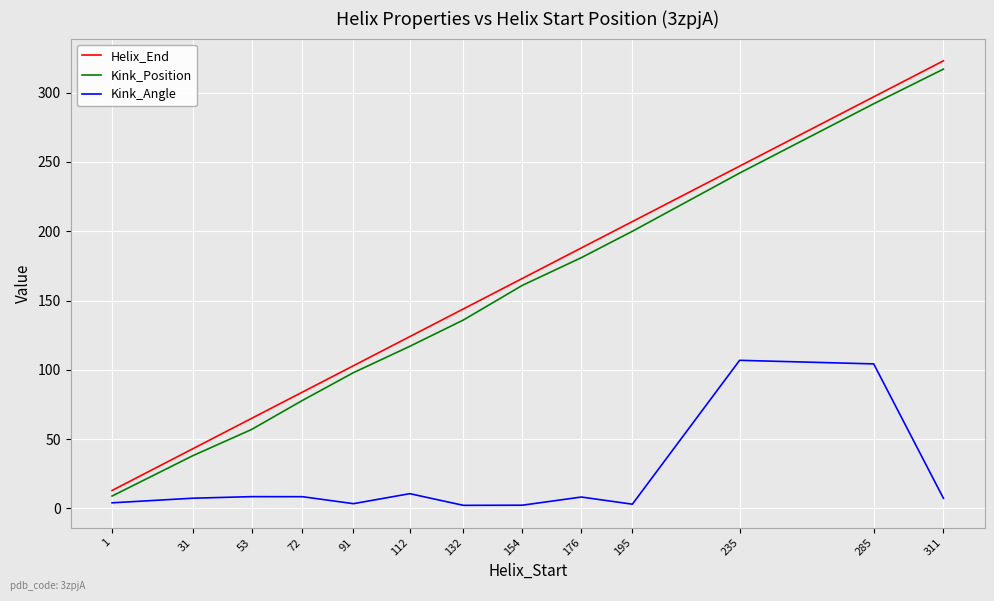

True or false: Kink_Position and Kink_Angle cross at least once.

False